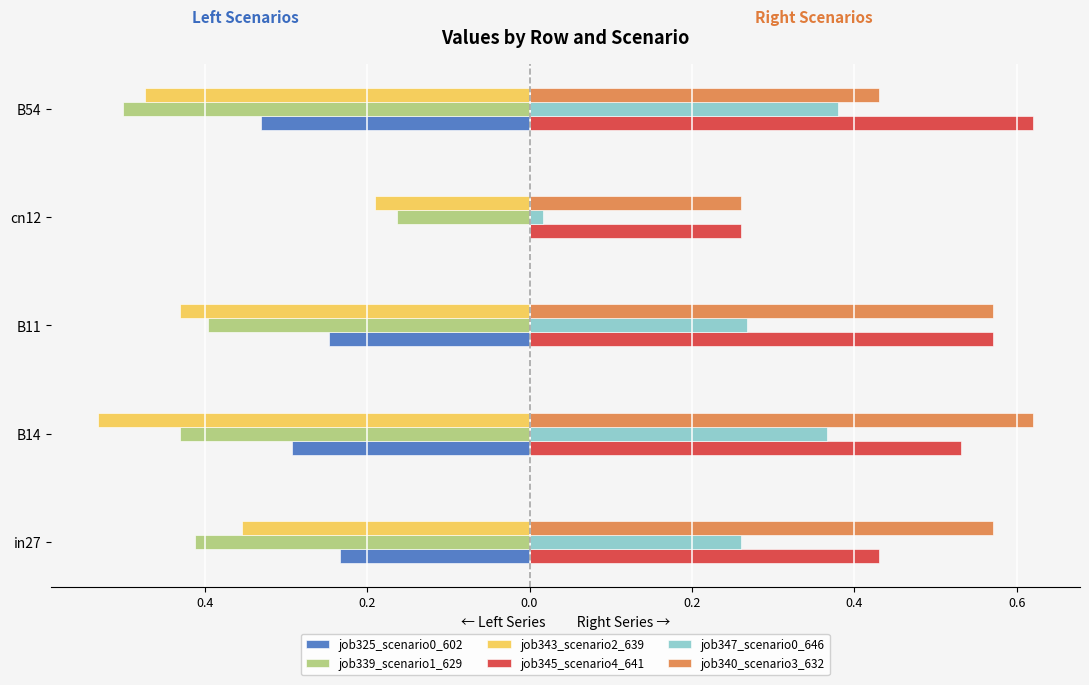

Which series has the widest spread of values?

job347_scenario0_646